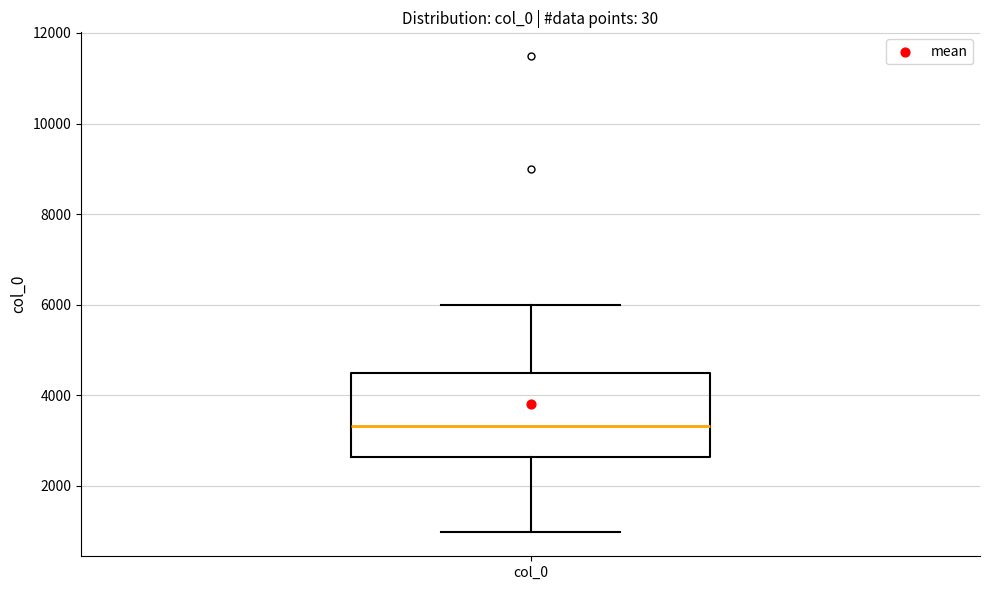

Read this box plot against the y-axis: the position of the median line, the range covered by the box, and the ends of both whiskers. The values are not printed on the chart, so give them approximately, as read against the axis.

median 3400, box 2600 to 4400, whiskers 1000 to 6000